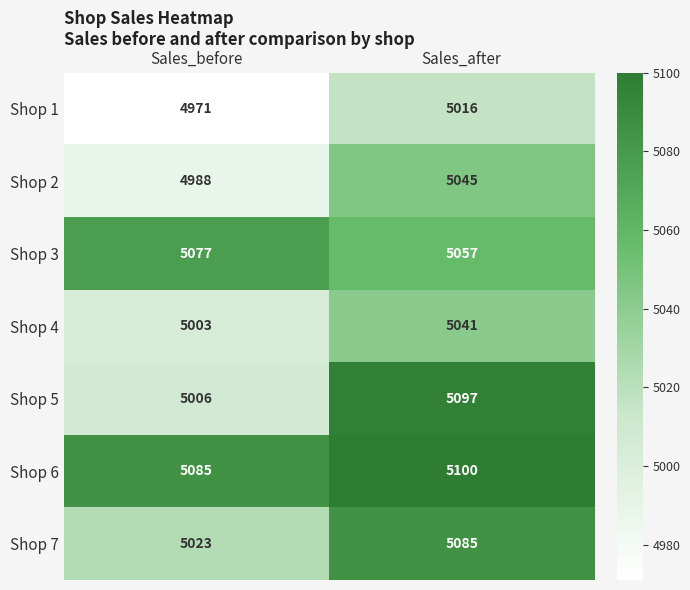

Reading right to left, transcribe all the data shown in this chart.

Shop 1: Sales_after=5016	Sales_before=4971
Shop 2: Sales_after=5045	Sales_before=4988
Shop 3: Sales_after=5057	Sales_before=5077
Shop 4: Sales_after=5041	Sales_before=5003
Shop 5: Sales_after=5097	Sales_before=5006
Shop 6: Sales_after=5100	Sales_before=5085
Shop 7: Sales_after=5085	Sales_before=5023